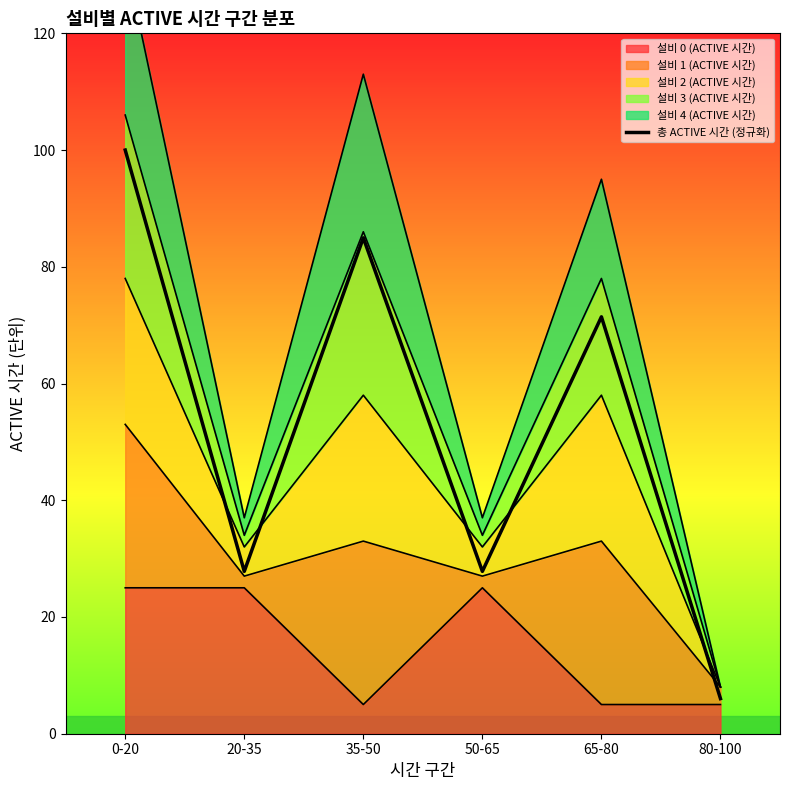

Where does the data first go above 71?

0-20